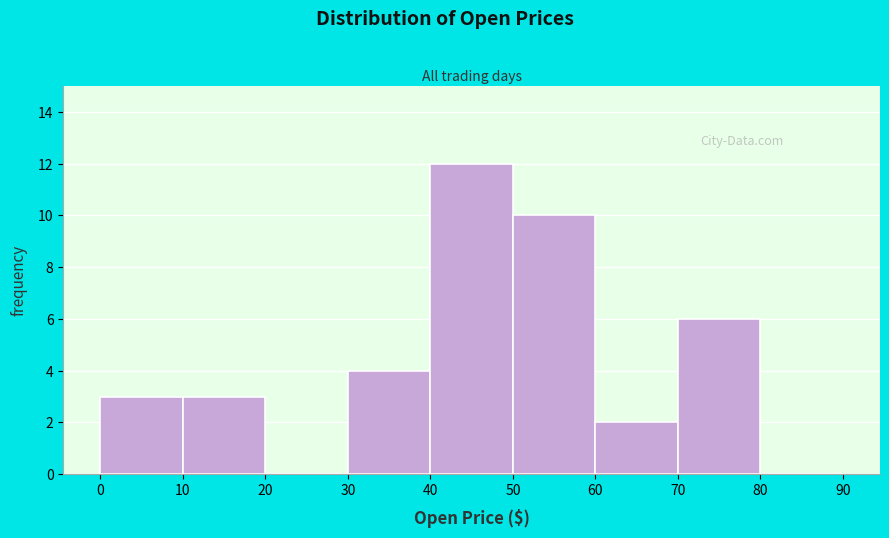

Reading left to right, transcribe this chart: for each bar, give the range it covers on the x-axis and its height. The values are not printed on the chart, so give them approximately, as read against the axis.

0 to 10: 3
10 to 20: 3
20 to 30: 0
30 to 40: 4
40 to 50: 12
50 to 60: 10
60 to 70: 2
70 to 80: 6
80 to 90: 0